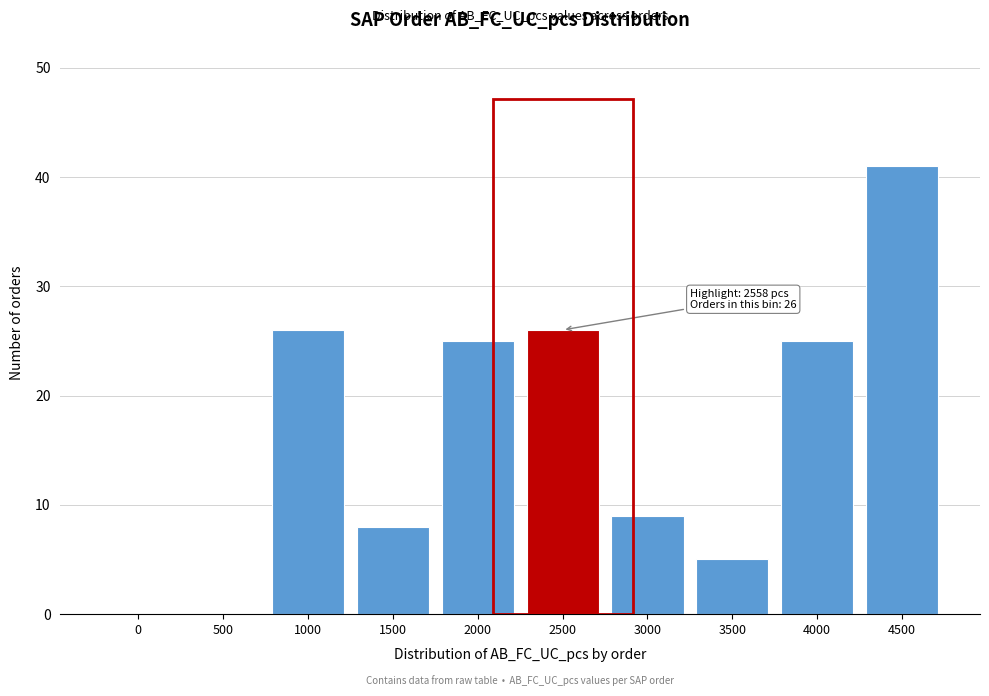

Reading left to right, what are all the values shown in this chart?

0=0	500=0	1000=26	1500=8	2000=25	2500=26	3000=9	3500=5	4000=25	4500=41